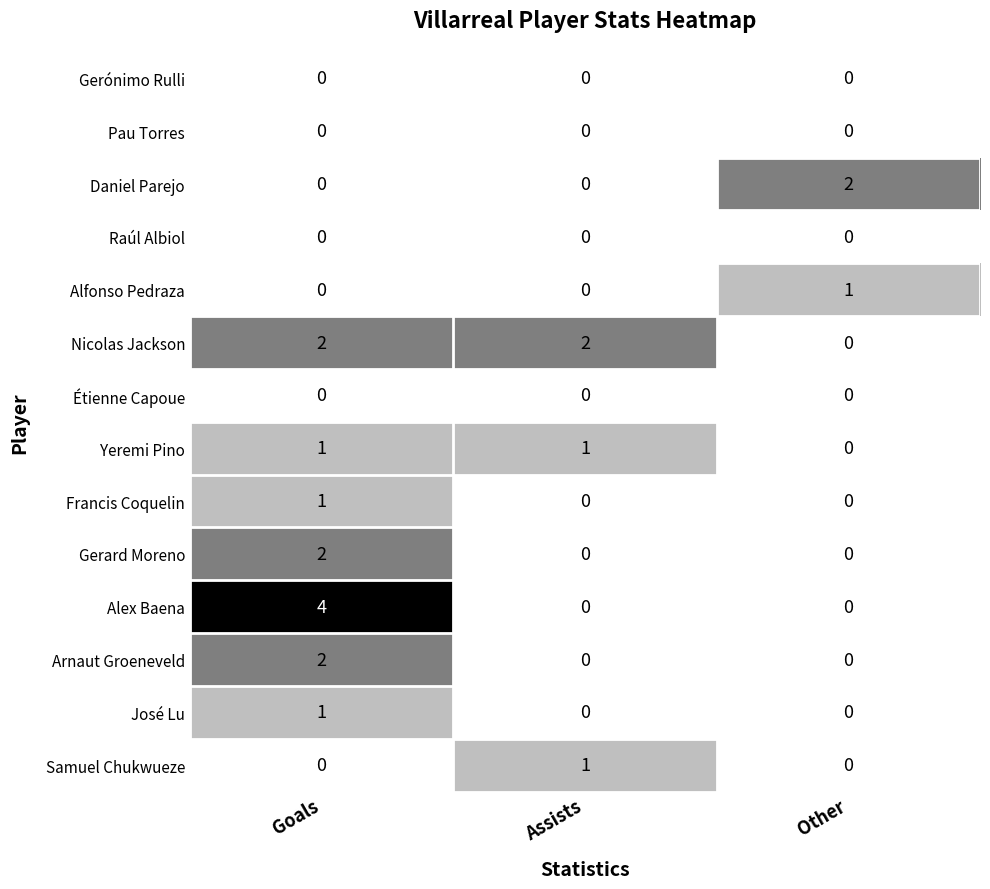

At which category does the chart reach its peak across all series?

Goals